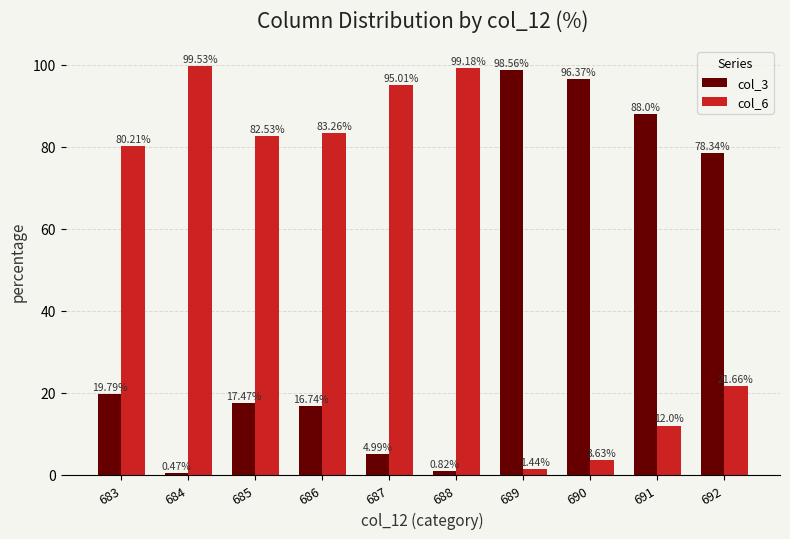

What is the sum of the col_6 values at 685 and 686?

165.8